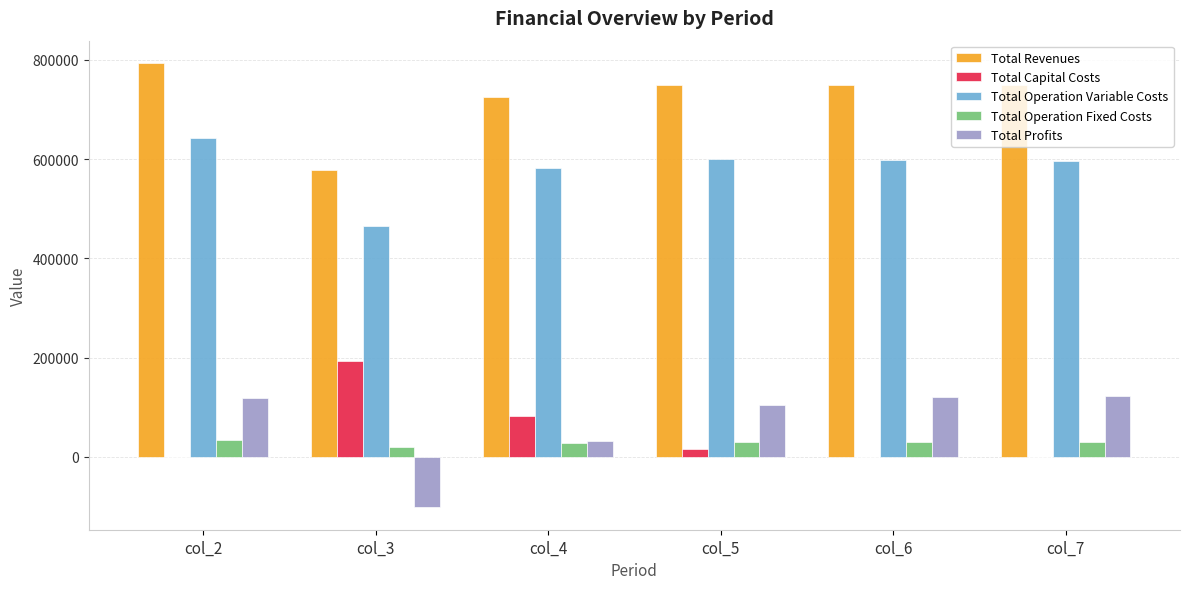

The value of Total Capital Costs at col_3 is 193600.0. True or false?

True